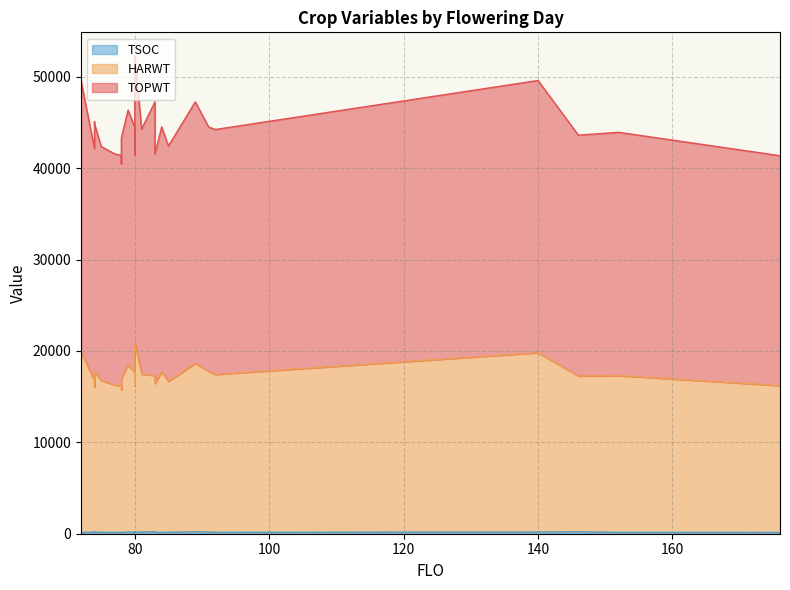

At how many categories does at least one series exceed 4976?

27